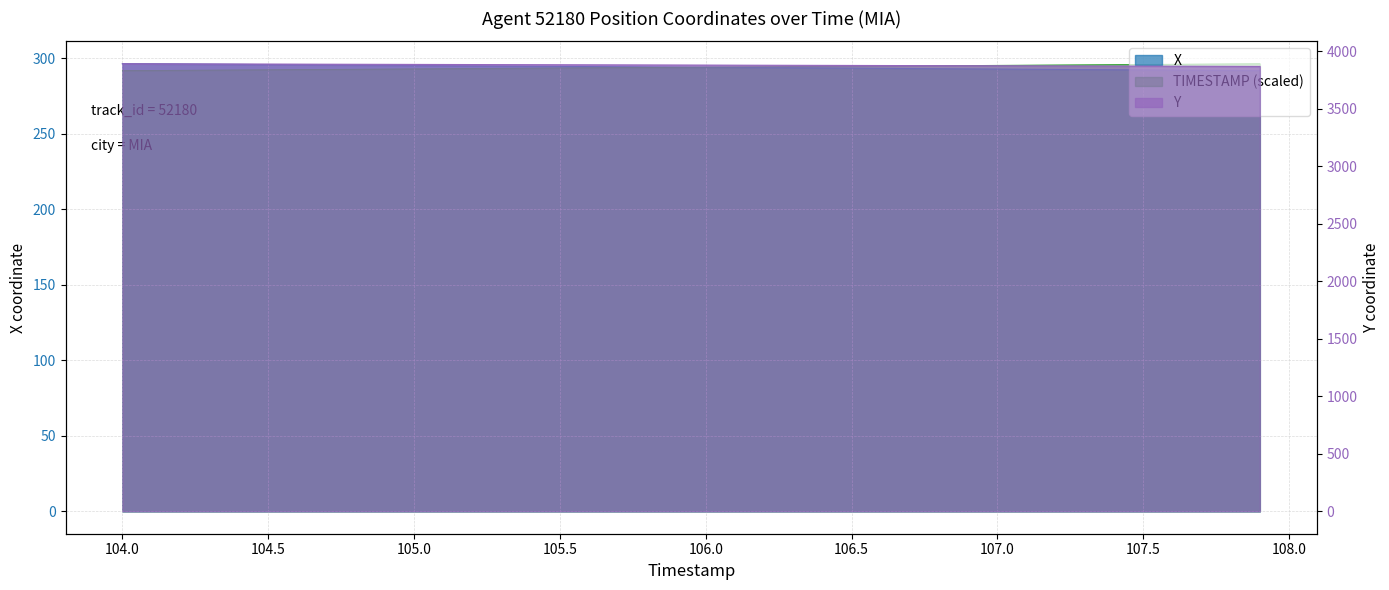

What is the difference between the highest and lowest values at 104.1?

3600.0